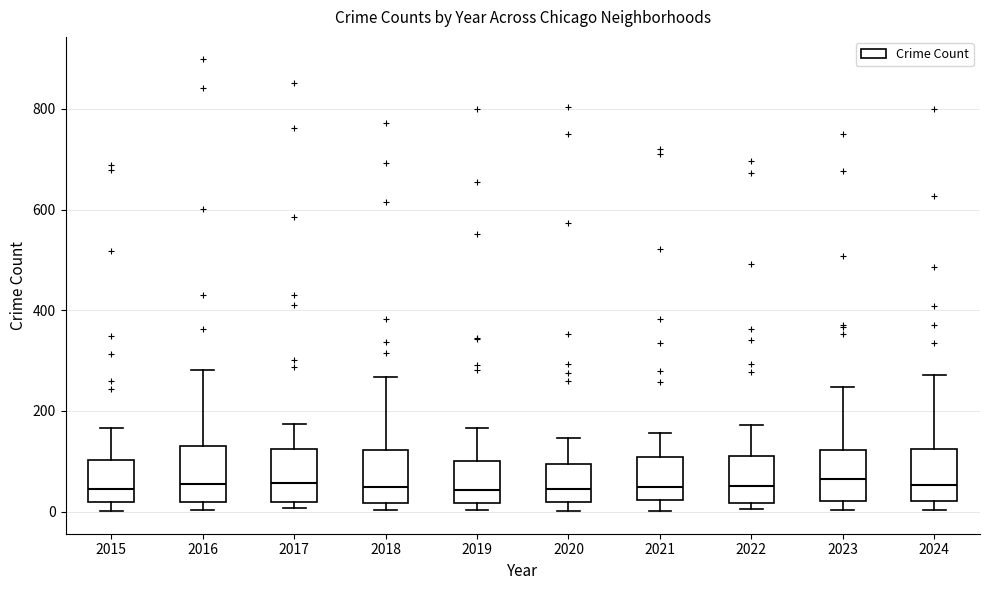

Where is the lower edge of the box at x = 2022 on the y-axis? The values are not printed on the chart, so give them approximately, as read against the axis.

20